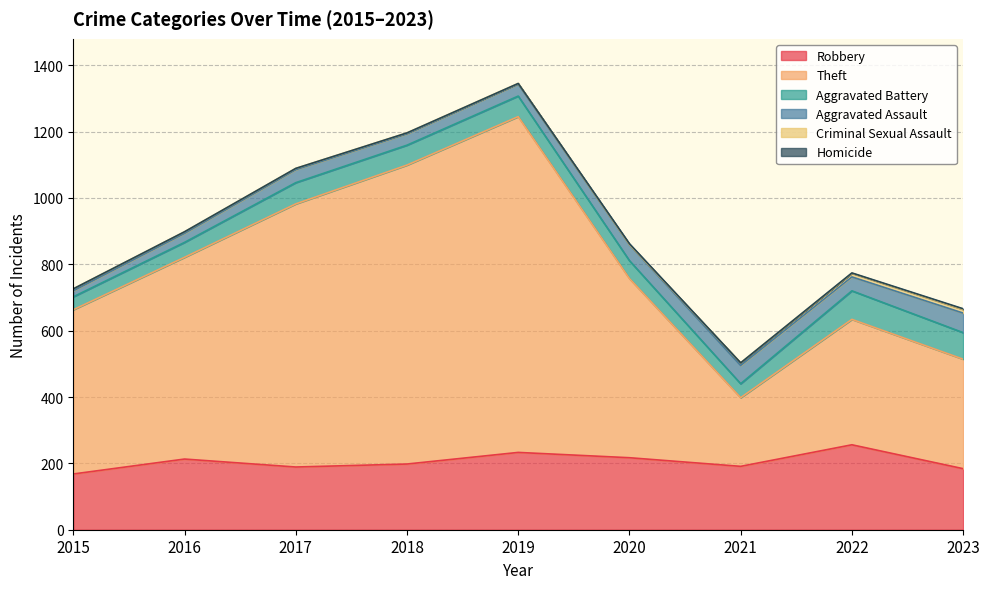

True or false: Aggravated Battery and Robbery cross at least once.

False